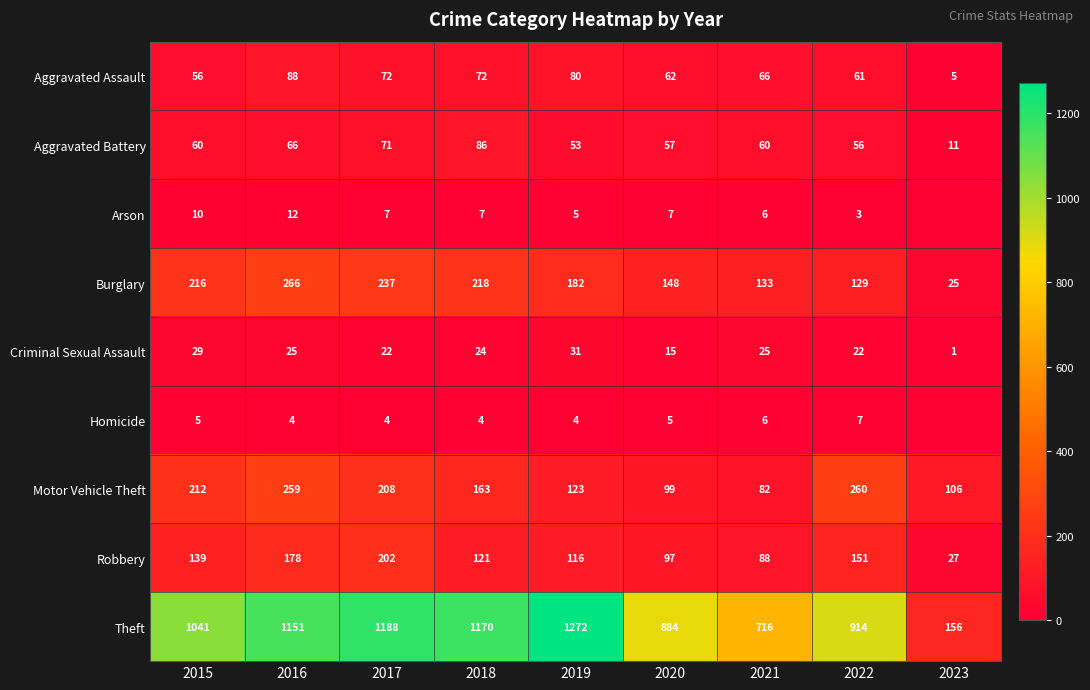

Between 2019 and 2020, which is larger?

2019